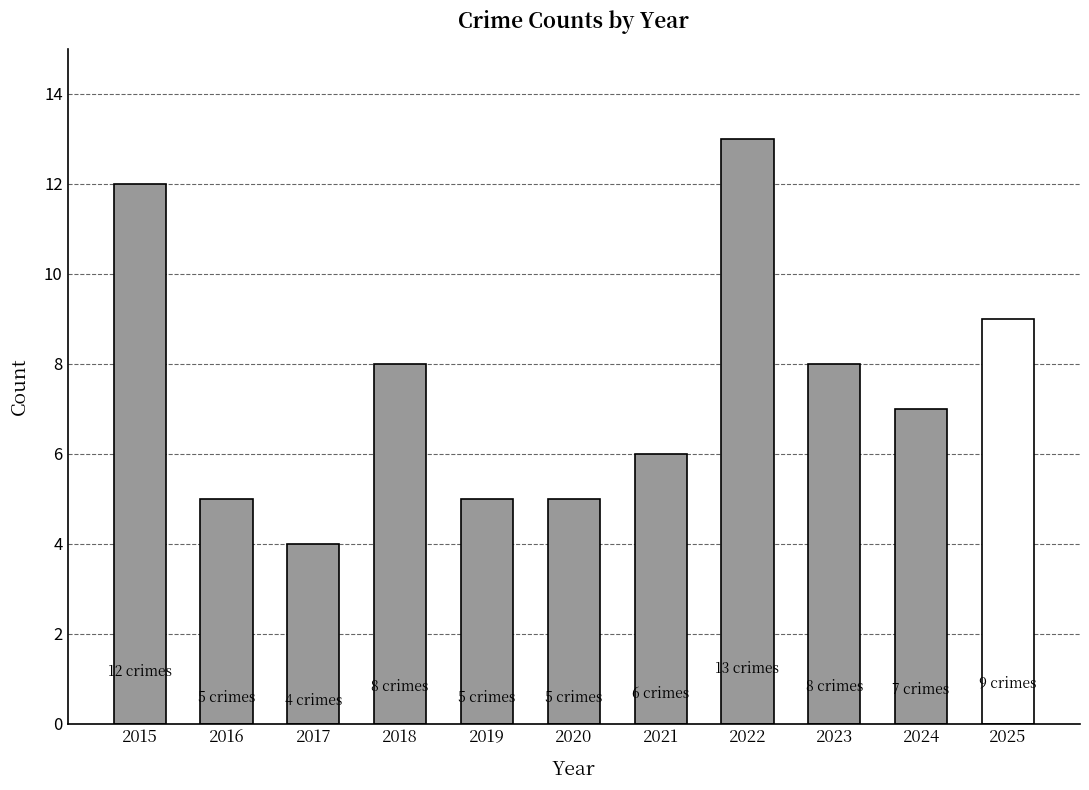

Count the number of data series in this chart.

1